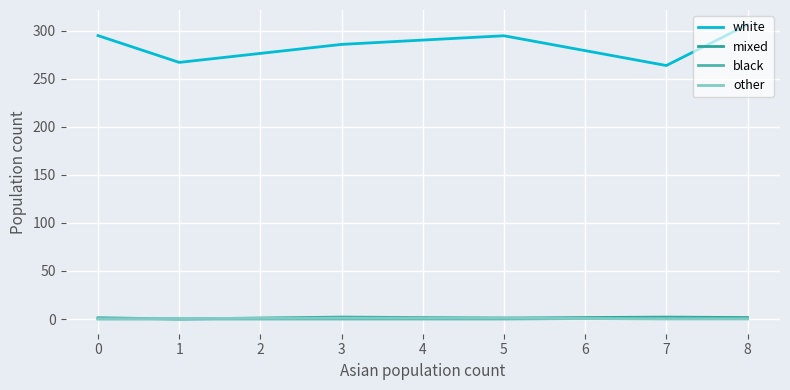

Which series has the largest range (max minus min)?

white